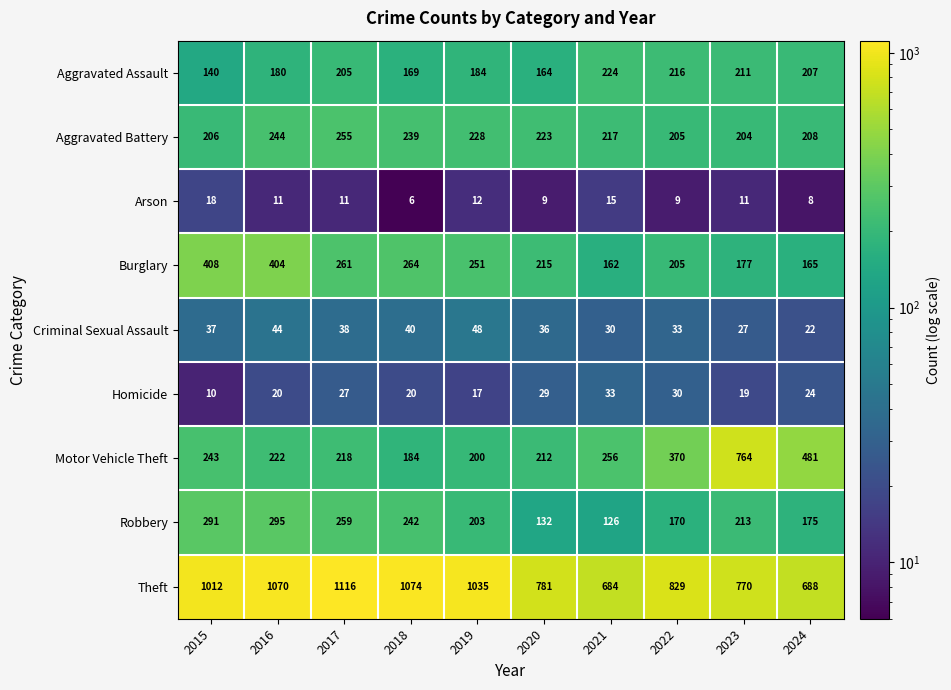

What is the total value across all series at 2015?

2365